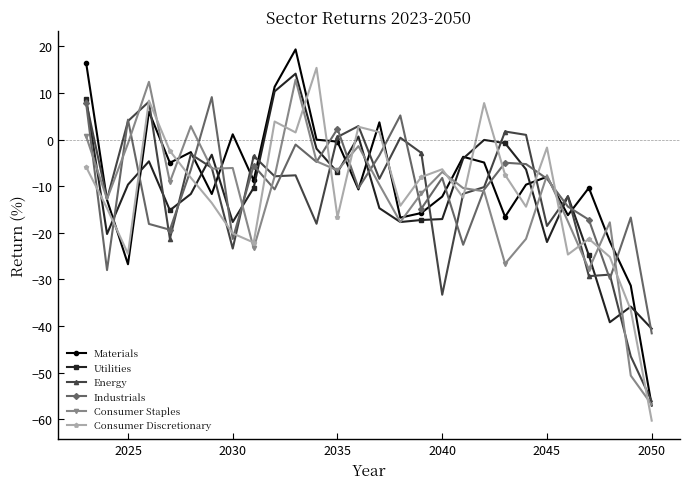

How many interior local peaks does the Consumer Discretionary series have?

8